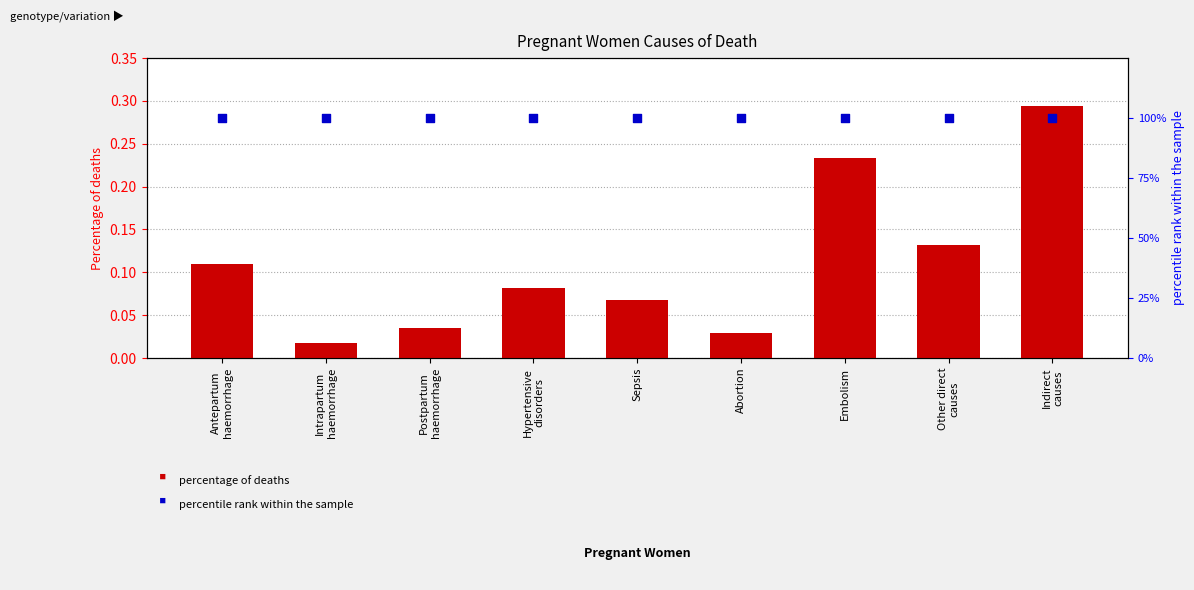

Which series reaches the maximum Y coordinate?

percentile rank within the sample